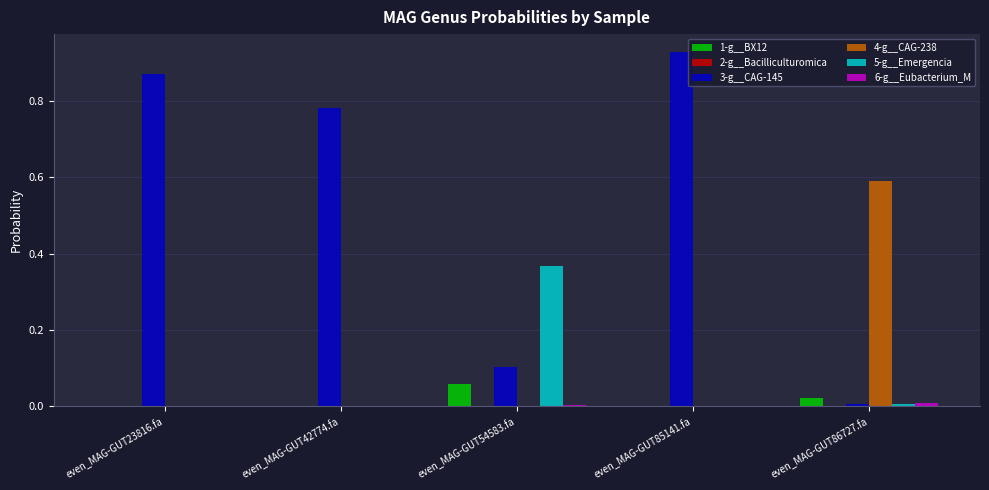

Which series has the largest total across all categories?

3-g__CAG-145